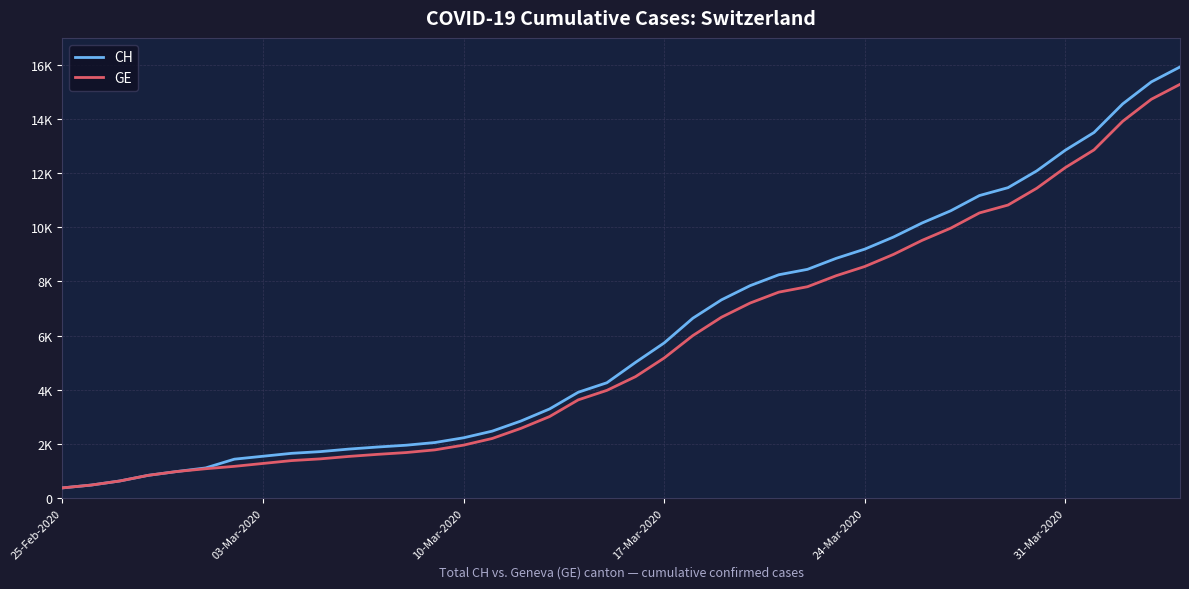

Does the chart have visible grid lines?

Yes